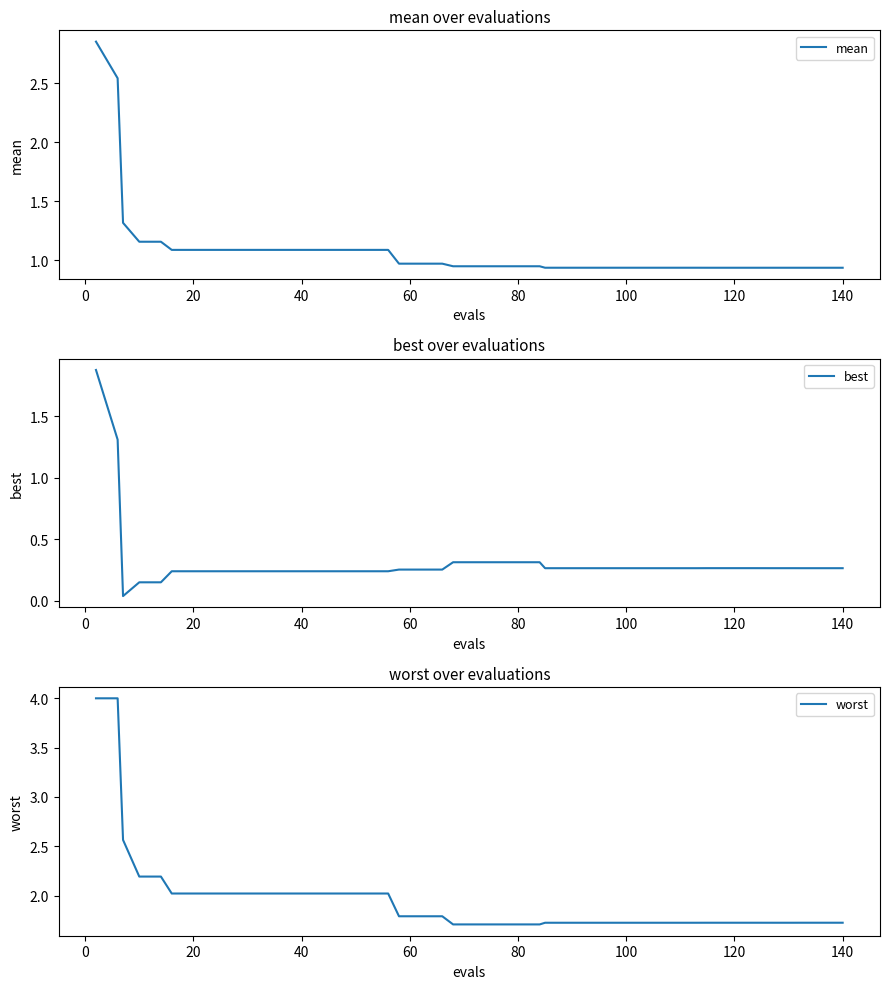

What is the highest value of the worst series?

4.0